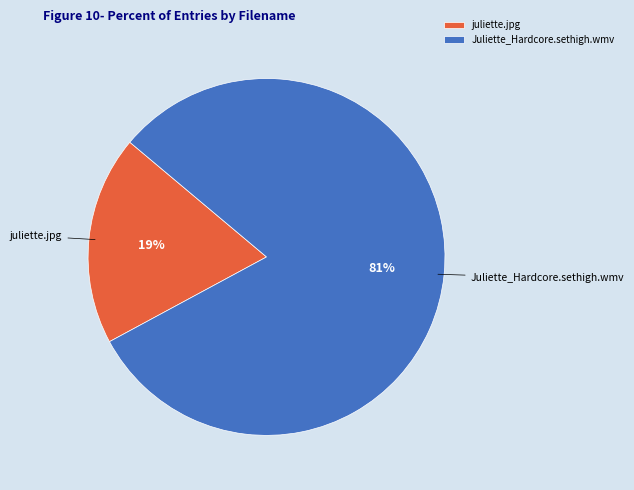

The juliette.jpg slice represents 19% of the pie. True or false?

True